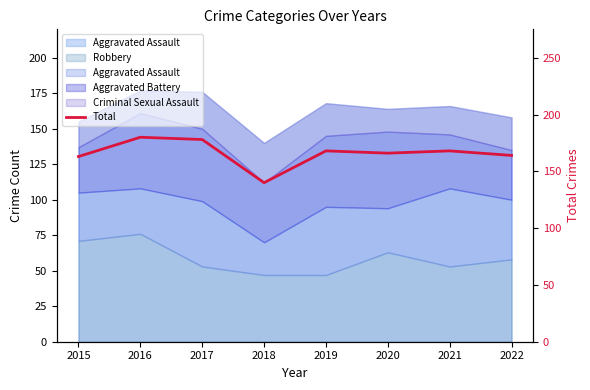

What is the difference between the second highest and minimum values?

38